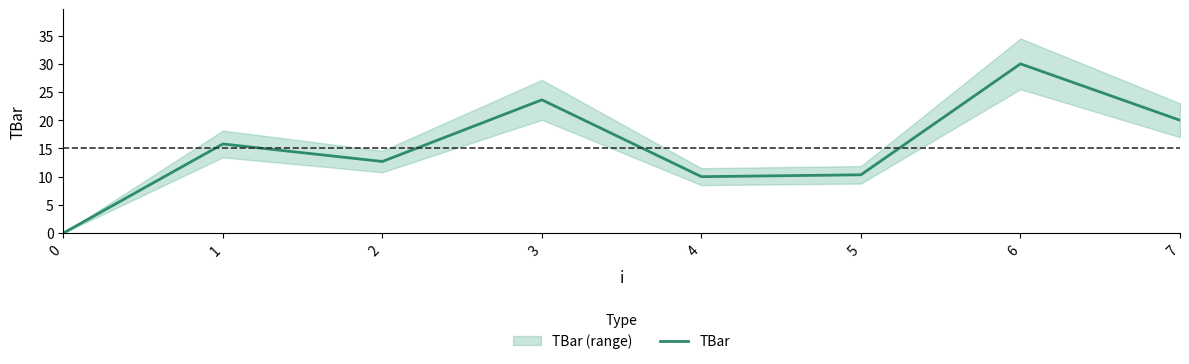

What is the difference between the second highest and minimum values?

23.6